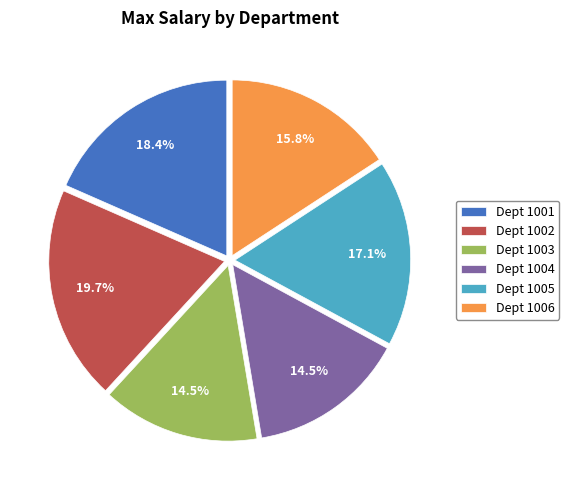

Which slice is the largest?

Dept 1002